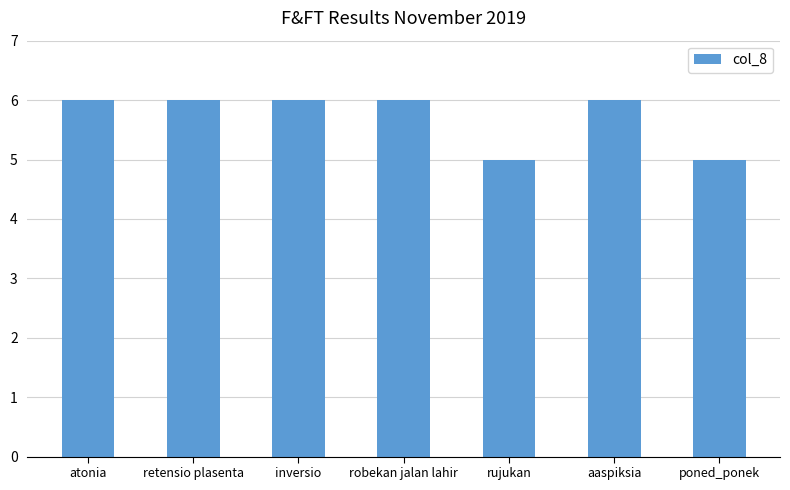

How many bars are there in total?

7